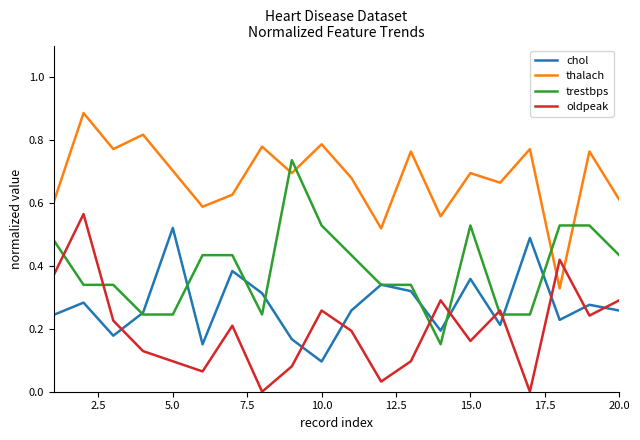

Which series has the largest total across all categories?

thalach